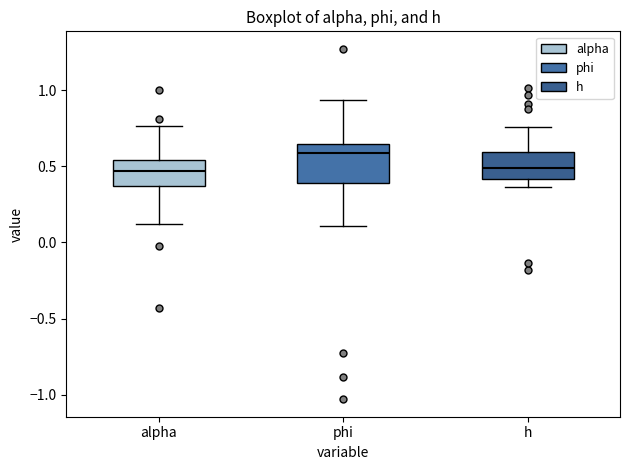

Which box is the tallest, from its lower edge to its upper edge?

phi